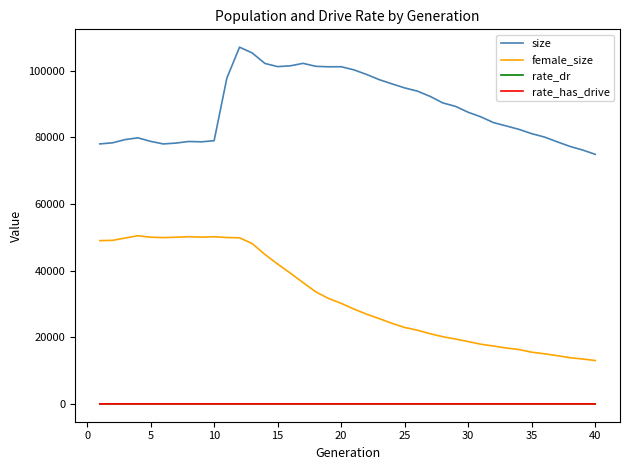

True or false: rate_dr and size cross at least once.

False